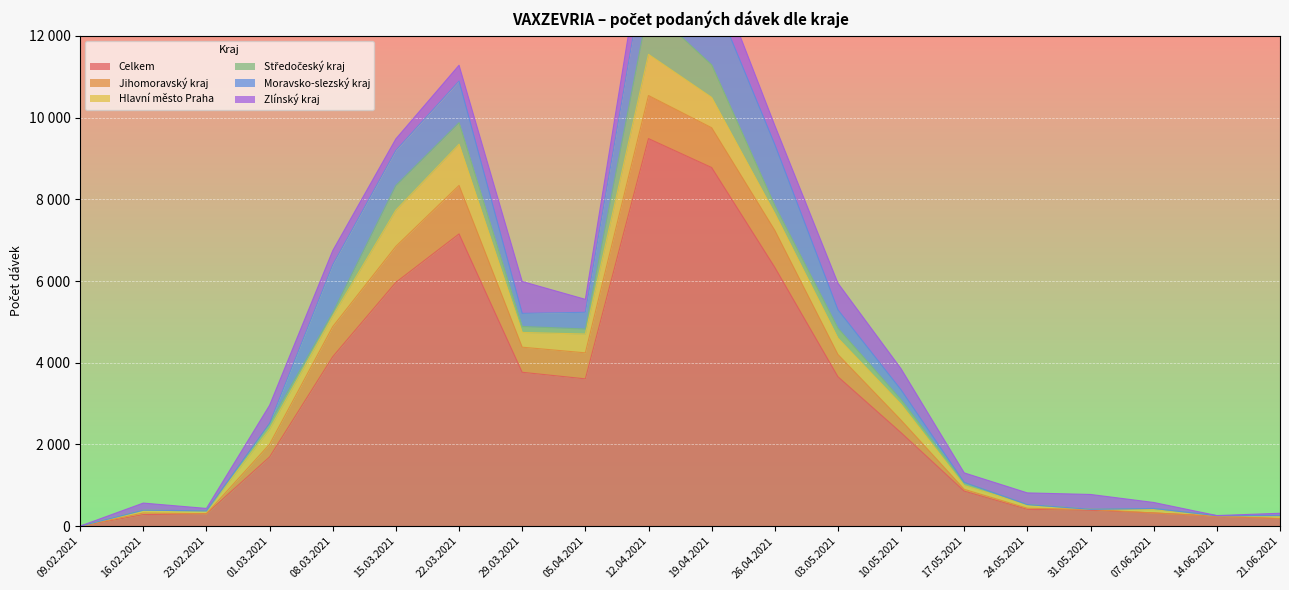

Reading left to right, what are all the values shown in this chart?

Celkem: 09.02.2021=1	16.02.2021=283	23.02.2021=304	01.03.2021=1694	08.03.2021=4147	15.03.2021=5967	22.03.2021=7152	29.03.2021=3766	05.04.2021=3605	12.04.2021=9485	19.04.2021=8777	26.04.2021=6334	03.05.2021=3657	10.05.2021=2287	17.05.2021=857	24.05.2021=411	31.05.2021=389	07.06.2021=323	14.06.2021=243	21.06.2021=180
Jihomoravský kraj: 09.02.2021=0	16.02.2021=39	23.02.2021=1	01.03.2021=311	08.03.2021=736	15.03.2021=881	22.03.2021=1187	29.03.2021=614	05.04.2021=637	12.04.2021=1054	19.04.2021=974	26.04.2021=905	03.05.2021=544	10.05.2021=306	17.05.2021=44	24.05.2021=28	31.05.2021=22	07.06.2021=0	14.06.2021=0	21.06.2021=8
Hlavní město Praha: 09.02.2021=1	16.02.2021=69	23.02.2021=67	01.03.2021=371	08.03.2021=263	15.03.2021=886	22.03.2021=1009	29.03.2021=361	05.04.2021=460	12.04.2021=1008	19.04.2021=742	26.04.2021=414	03.05.2021=400	10.05.2021=389	17.05.2021=92	24.05.2021=90	31.05.2021=1	07.06.2021=83	14.06.2021=13	21.06.2021=67
Středočeský kraj: 09.02.2021=0	16.02.2021=0	23.02.2021=2	01.03.2021=135	08.03.2021=79	15.03.2021=604	22.03.2021=526	29.03.2021=146	05.04.2021=123	12.04.2021=1174	19.04.2021=797	26.04.2021=195	03.05.2021=245	10.05.2021=113	17.05.2021=76	24.05.2021=0	31.05.2021=1	07.06.2021=27	14.06.2021=1	21.06.2021=7
Moravsko-slezský kraj: 09.02.2021=0	16.02.2021=1	23.02.2021=1	01.03.2021=4	08.03.2021=1171	15.03.2021=858	22.03.2021=1018	29.03.2021=320	05.04.2021=409	12.04.2021=1447	19.04.2021=1783	26.04.2021=1494	03.05.2021=449	10.05.2021=241	17.05.2021=0	24.05.2021=0	31.05.2021=0	07.06.2021=0	14.06.2021=0	21.06.2021=0
Zlínský kraj: 09.02.2021=0	16.02.2021=173	23.02.2021=59	01.03.2021=442	08.03.2021=347	15.03.2021=283	22.03.2021=388	29.03.2021=781	05.04.2021=317	12.04.2021=879	19.04.2021=718	26.04.2021=466	03.05.2021=652	10.05.2021=515	17.05.2021=235	24.05.2021=285	31.05.2021=363	07.06.2021=147	14.06.2021=3	21.06.2021=54